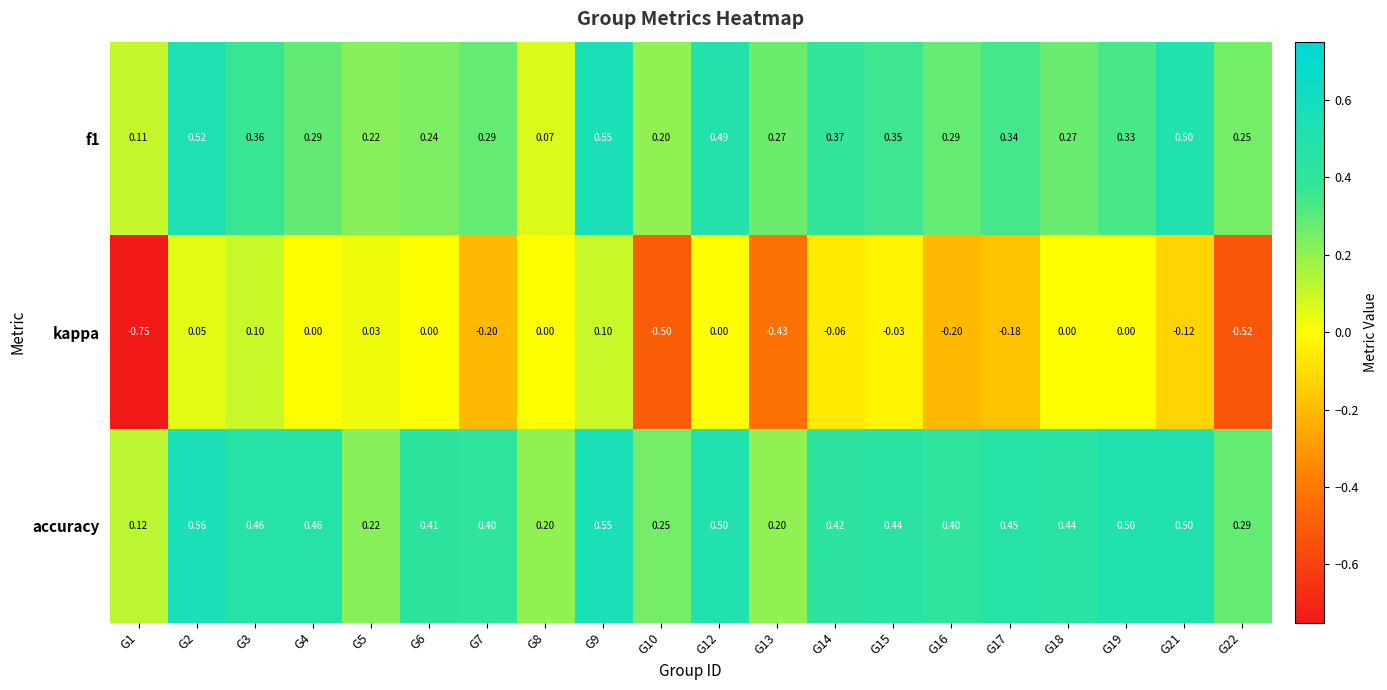

List the series in order of their peak value, highest first.

accuracy, f1, kappa